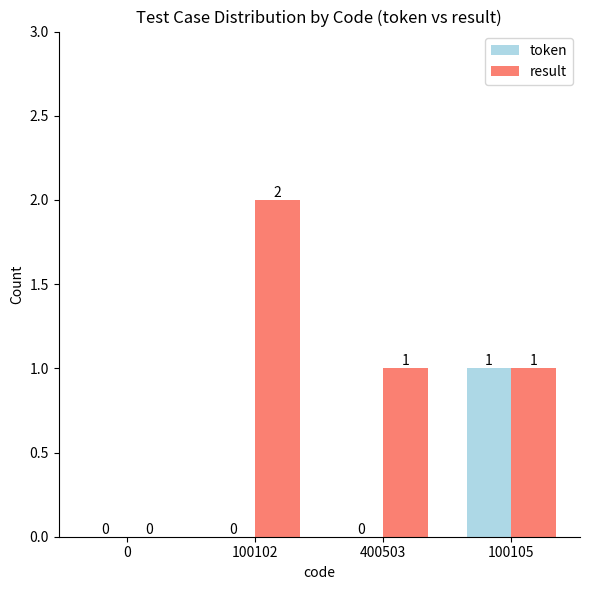

Reading left to right, transcribe all the data shown in this chart.

token: 0	0	0	1
result: 0	2	1	1